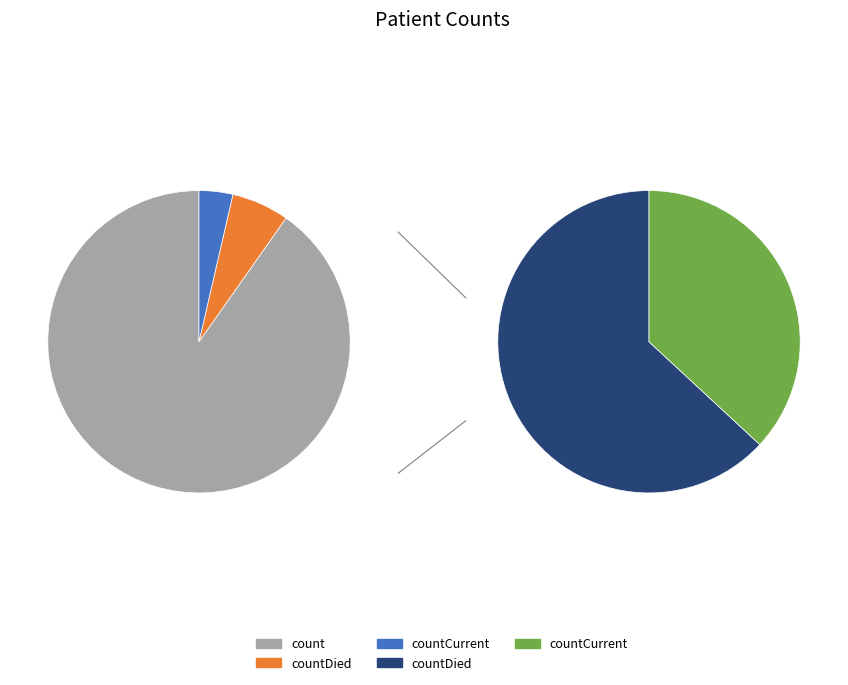

Count the number of slices in the pie.

3